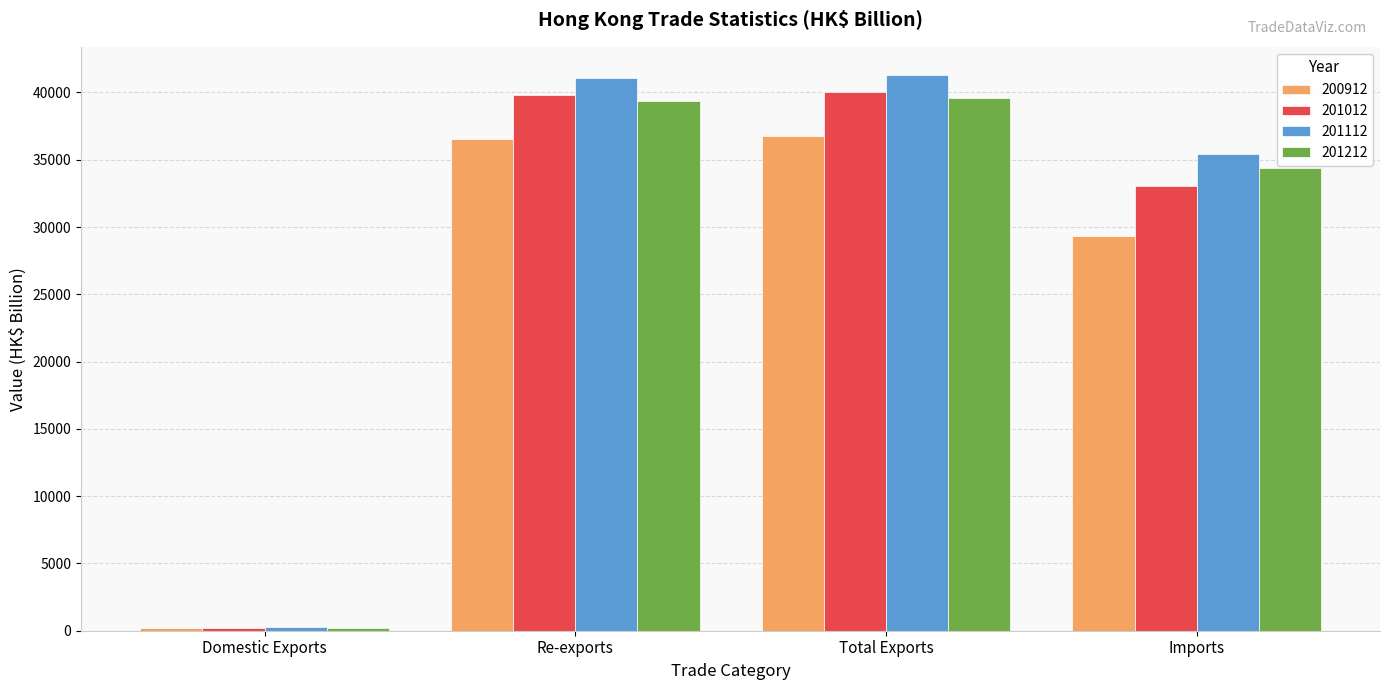

What is the total value across all series at Domestic Exports?

890.2